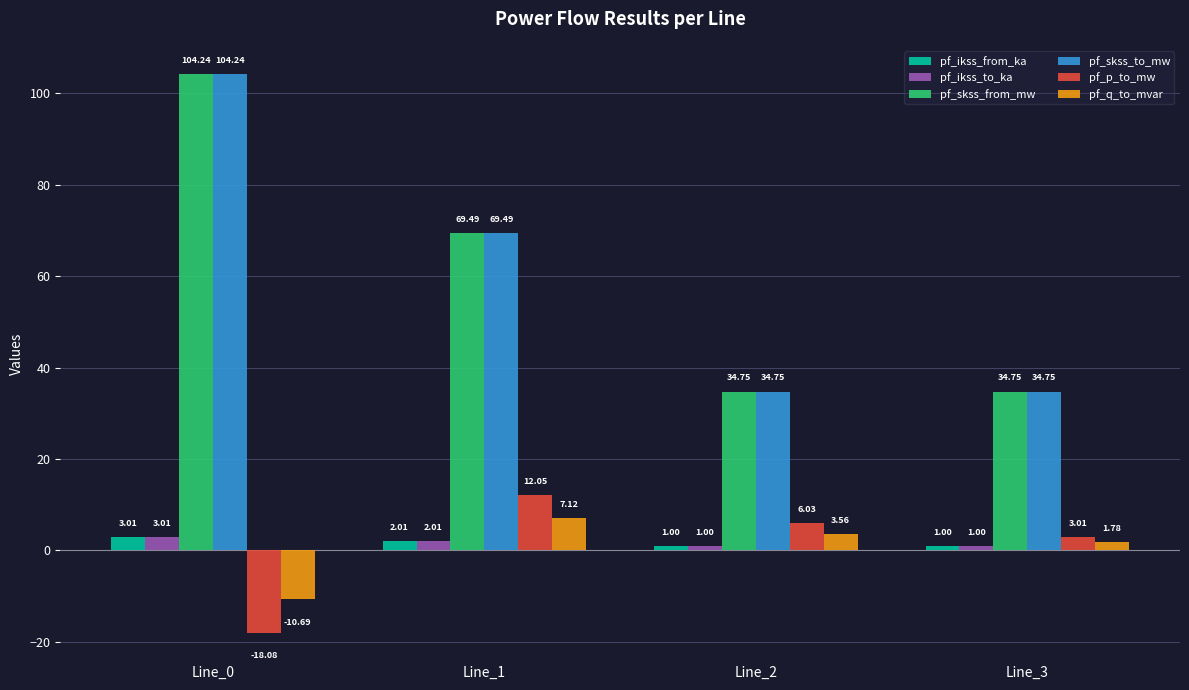

The value of pf_skss_to_mw at Line_3 is 34.7. True or false?

True